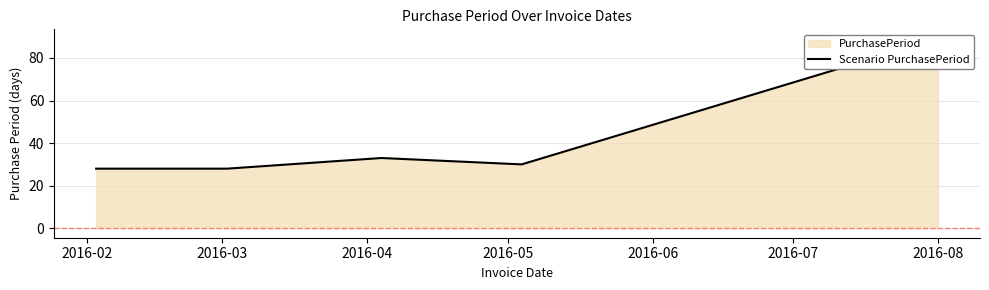

How many interior local valleys (lower than both neighbors) does the data have?

1